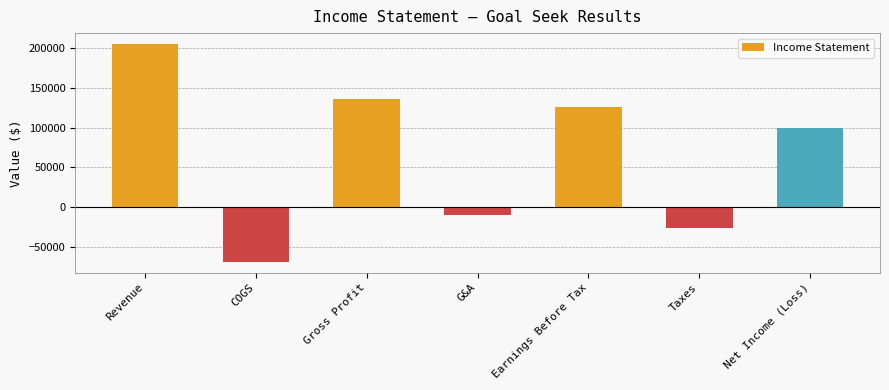

What is the difference between the maximum and minimum values?

274082.3